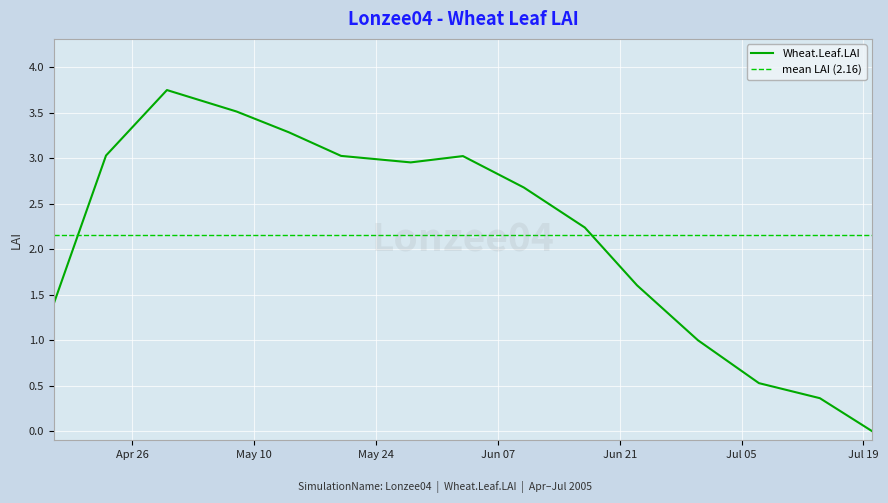

What is the greatest value displayed?

3.7